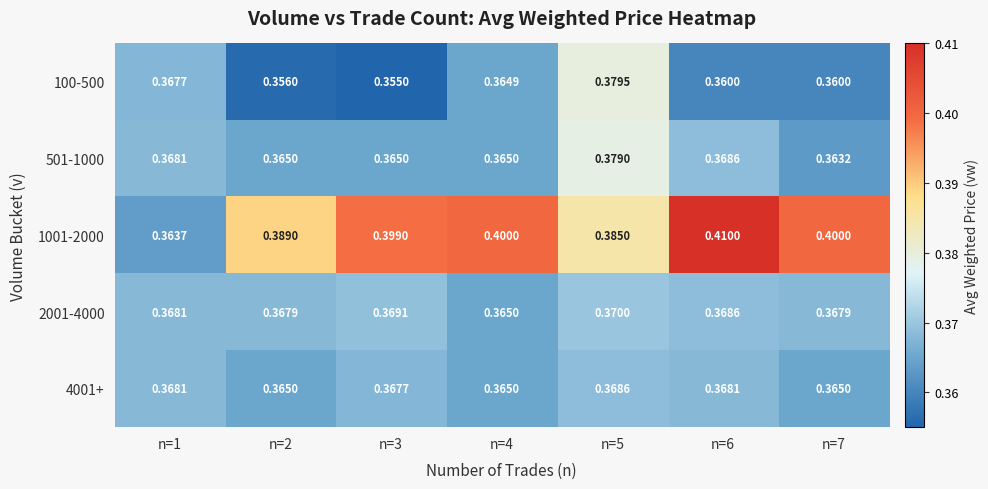

Reading right to left, what are all the values shown in this chart?

100-500: n=7=0.4	n=6=0.4	n=5=0.4	n=4=0.4	n=3=0.4	n=2=0.4	n=1=0.4
501-1000: n=7=0.4	n=6=0.4	n=5=0.4	n=4=0.4	n=3=0.4	n=2=0.4	n=1=0.4
1001-2000: n=7=0.4	n=6=0.4	n=5=0.4	n=4=0.4	n=3=0.4	n=2=0.4	n=1=0.4
2001-4000: n=7=0.4	n=6=0.4	n=5=0.4	n=4=0.4	n=3=0.4	n=2=0.4	n=1=0.4
4001+: n=7=0.4	n=6=0.4	n=5=0.4	n=4=0.4	n=3=0.4	n=2=0.4	n=1=0.4